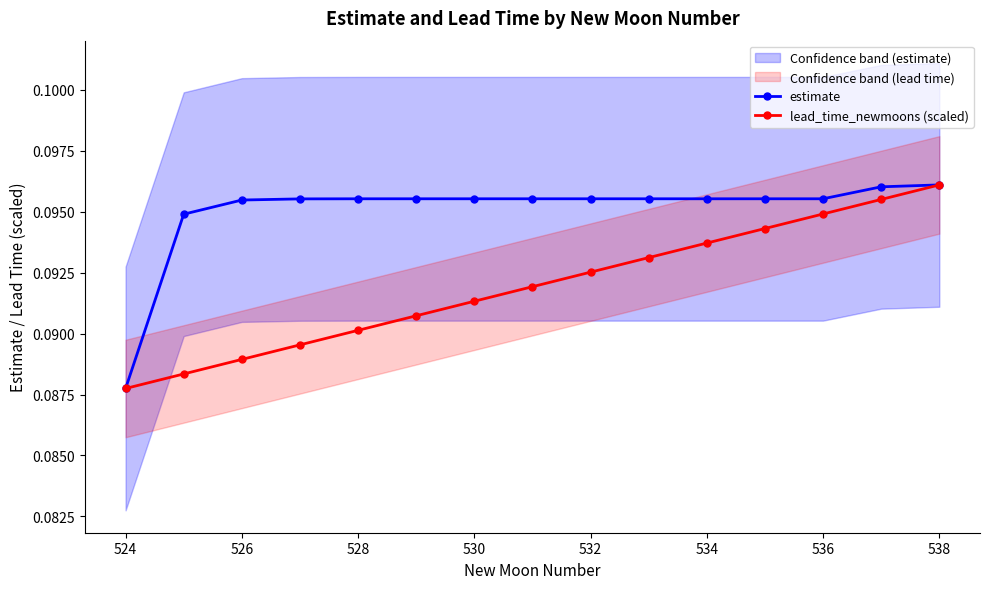

Does the chart have visible grid lines?

No